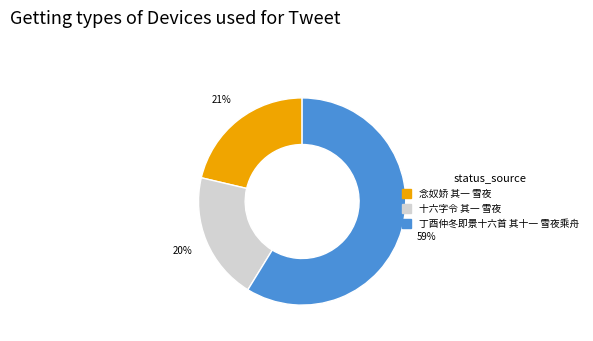

Which category has the biggest portion of the pie?

丁酉仲冬即景十六首 其十一 雪夜乘舟